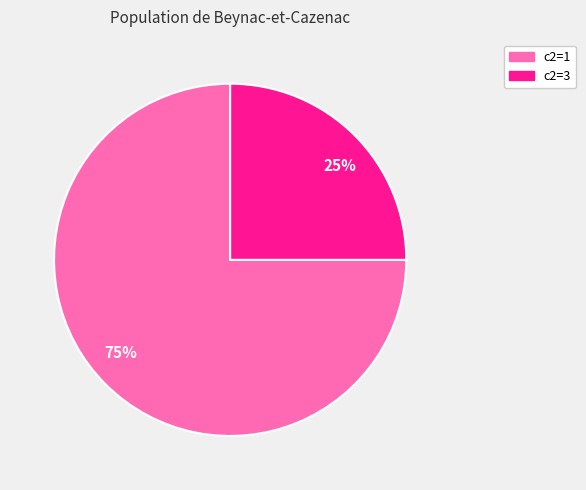

Count the number of slices in the pie.

2